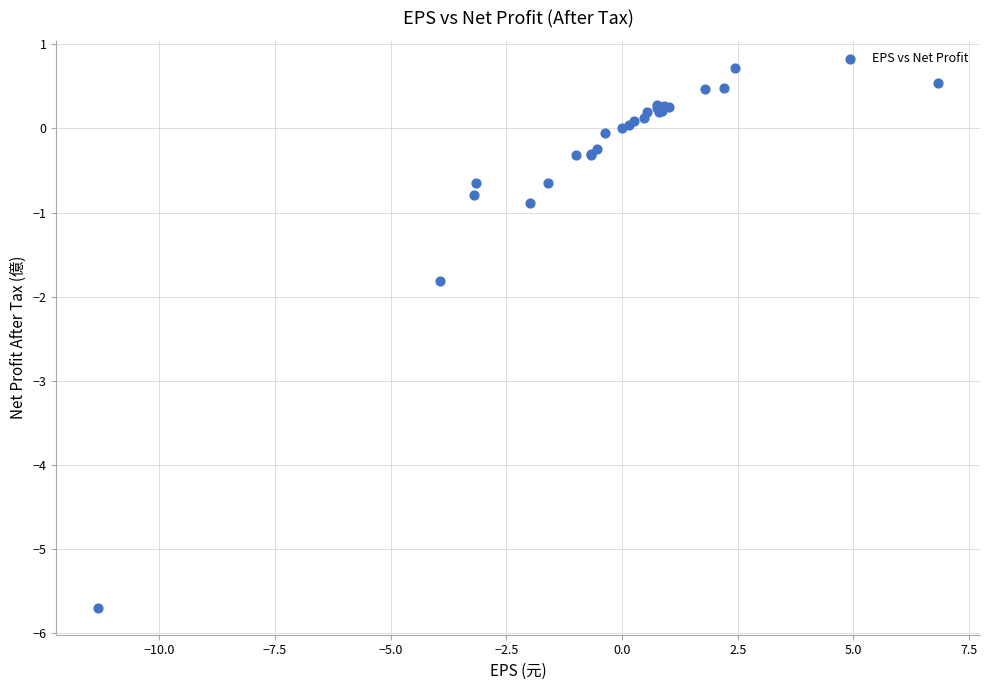

What Y value in the scatter plot is closest to -2?

-1.8